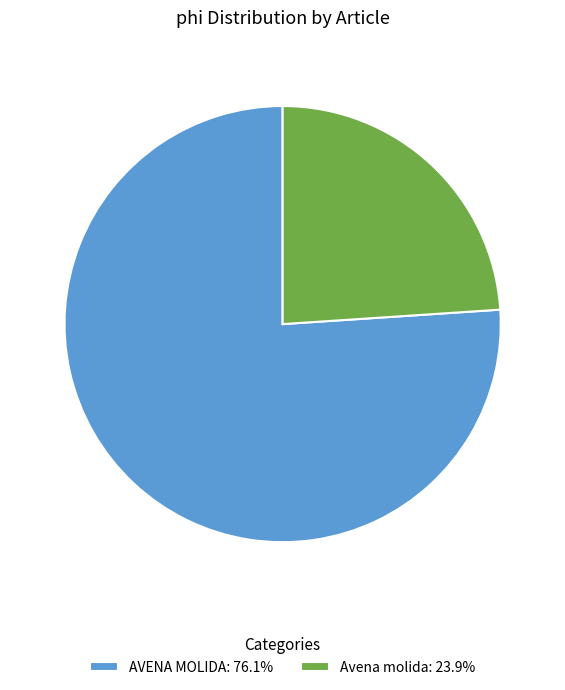

How many segments does this pie chart have?

2